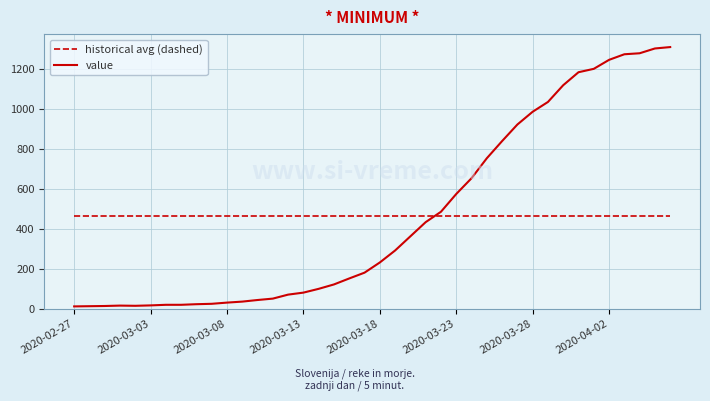

After their last crossing, which series has the higher values: historical avg (dashed) or value?

value